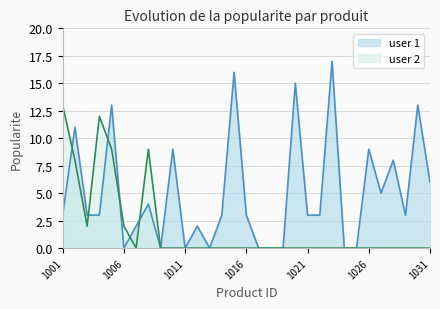

Which series has the largest total across all categories?

user 1